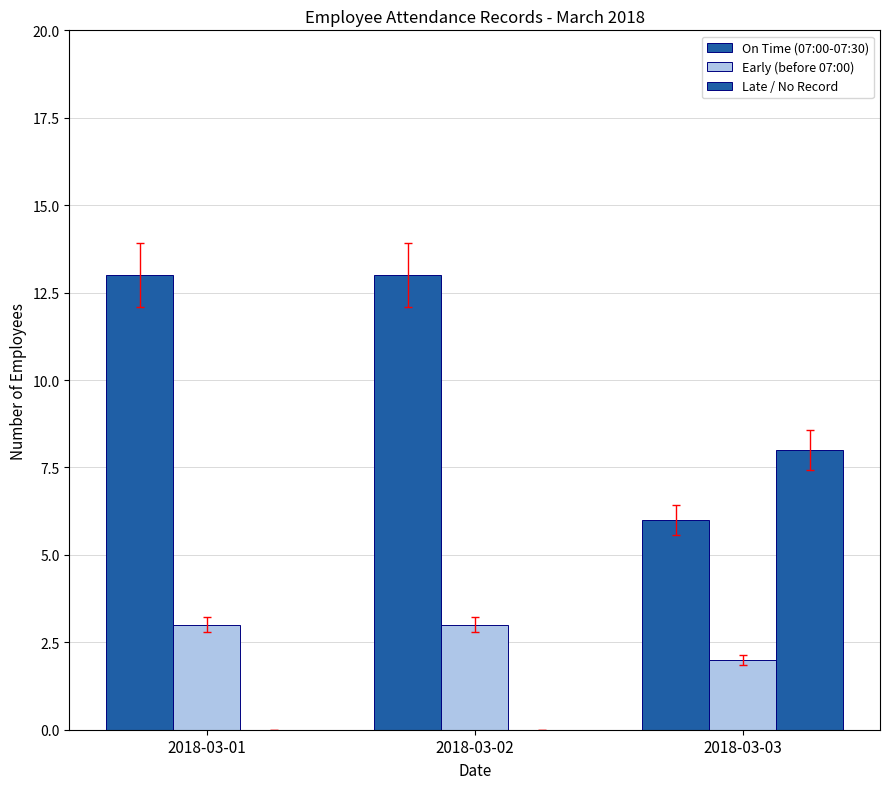

Is the value of Late / No Record at 2018-03-03 greater than the value of On Time (07:00-07:30) at 2018-03-03?

Yes